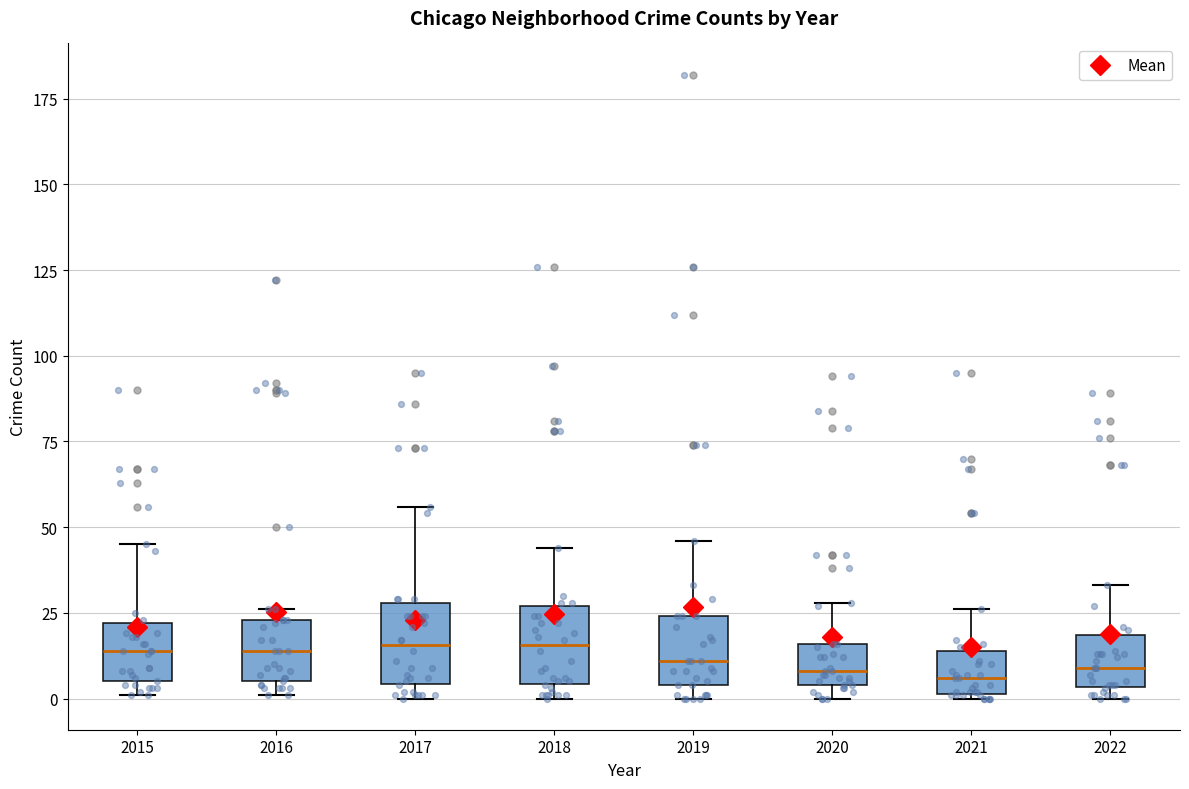

Where is the lower edge of the box at x = 2019 on the y-axis? The values are not printed on the chart, so give them approximately, as read against the axis.

5